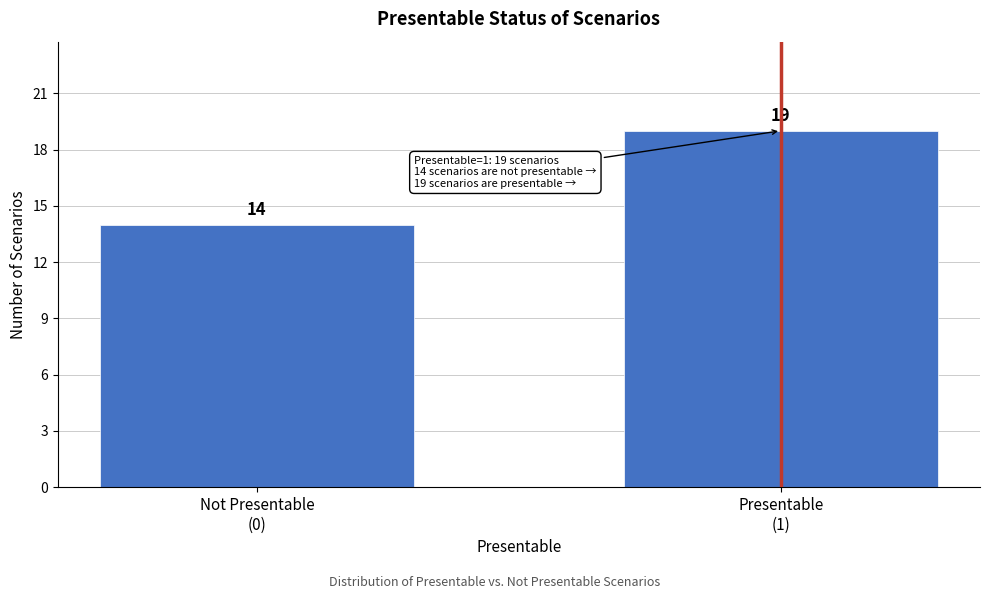

Reading left to right, what are all the values shown in this chart?

14	19